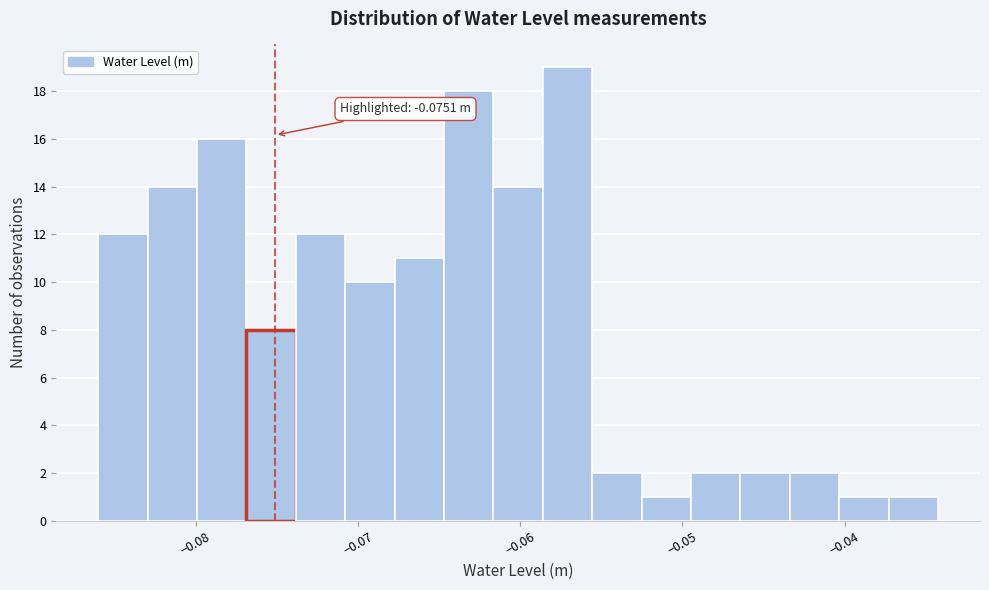

Around what value on the x-axis is the tallest bar? Give the approximate position of its centre, as read against the axis.

-0.057